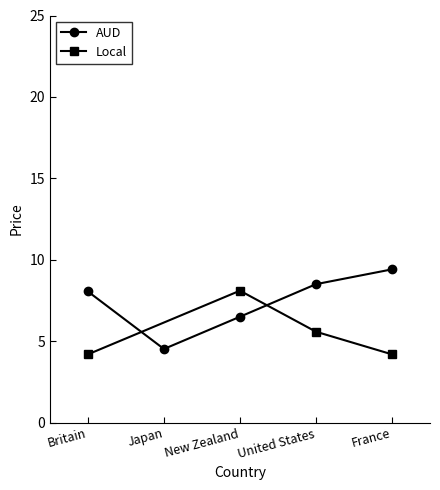

Which category has the highest value across all series?

France